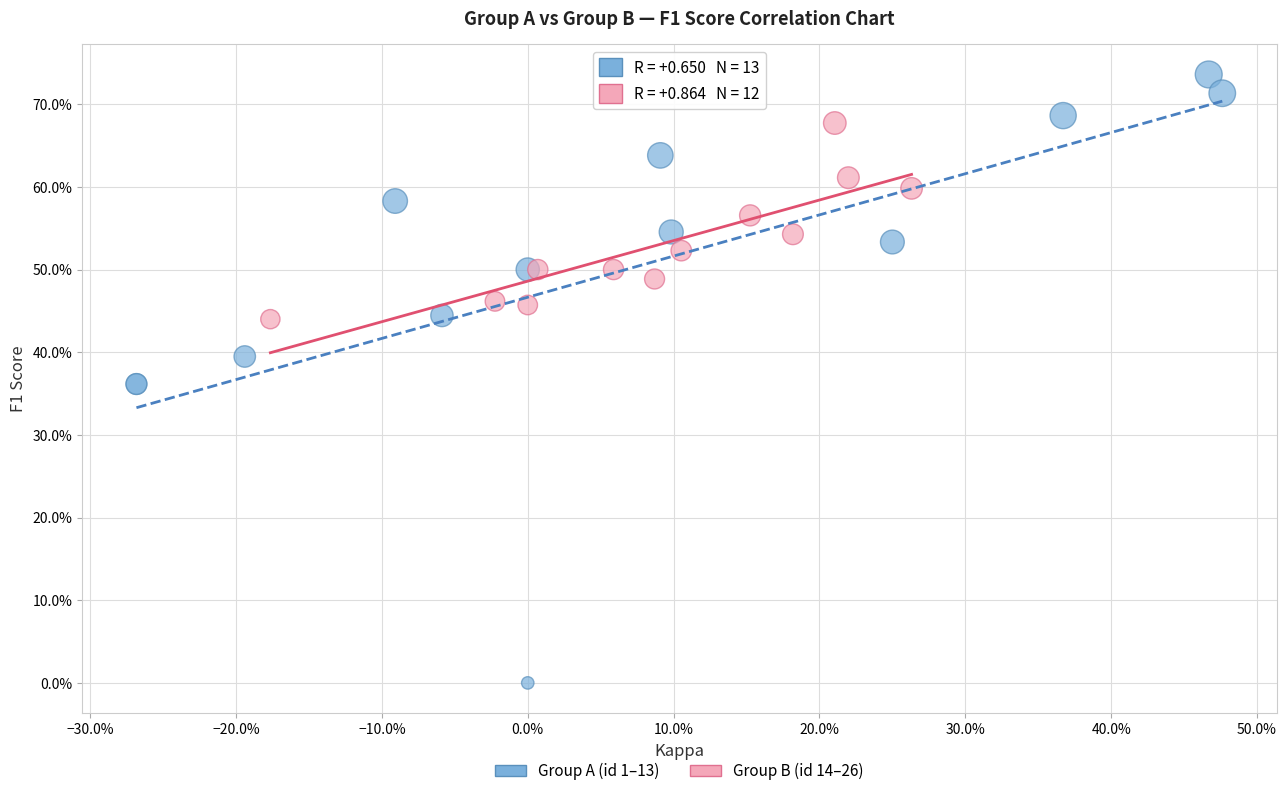

What are all the series names shown in the legend?

Group A (id 1–13), Group B (id 14–26)